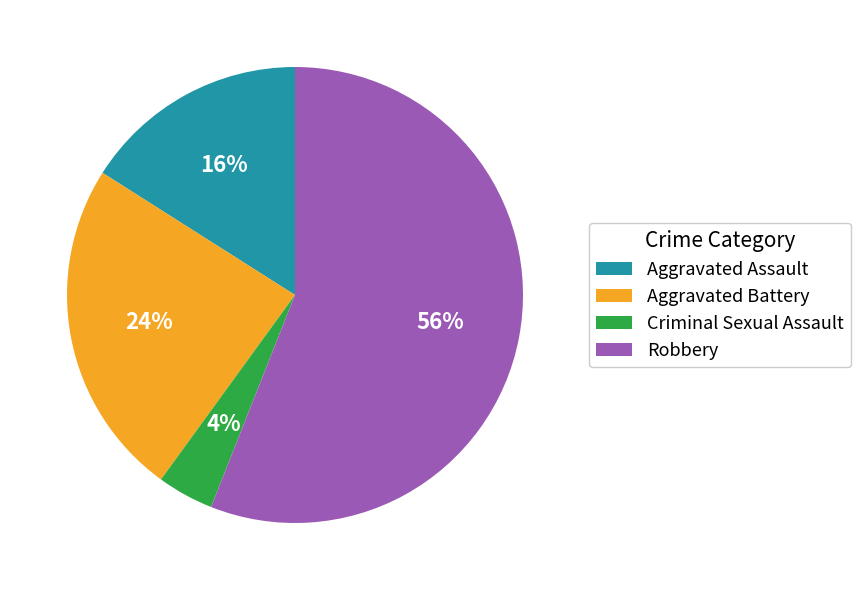

Combined, do Robbery and Aggravated Battery account for over 50%?

Yes